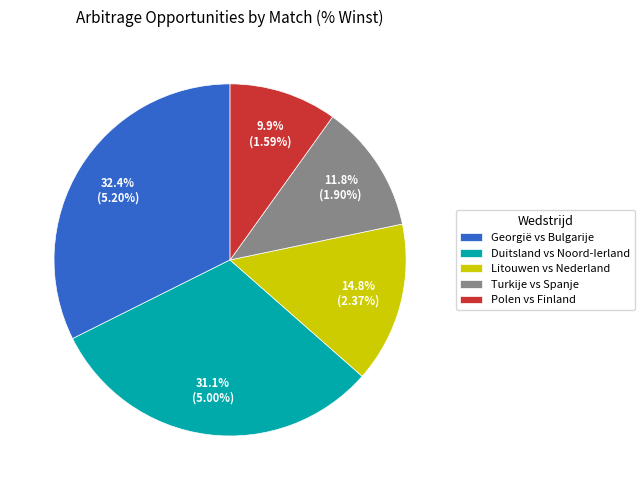

Is it true that Litouwen vs Nederland is 15% of the pie?

True